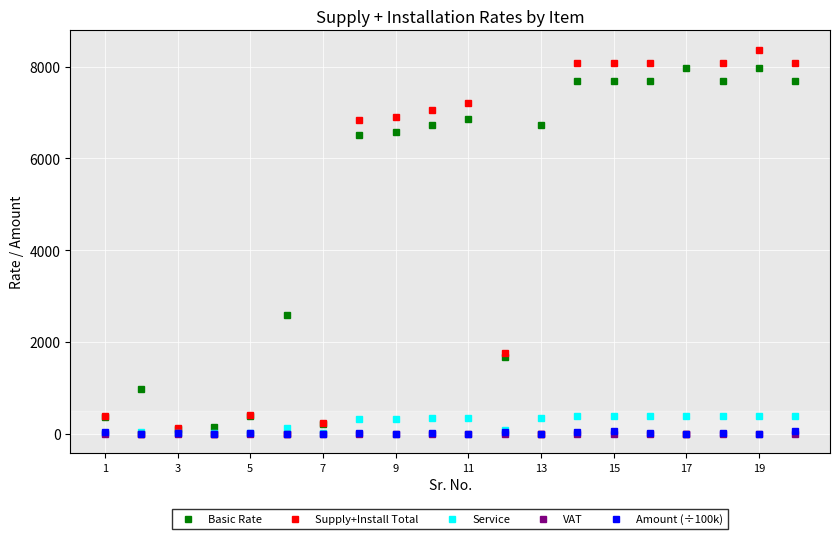

Which series has the widest spread of values?

Supply+Install Total